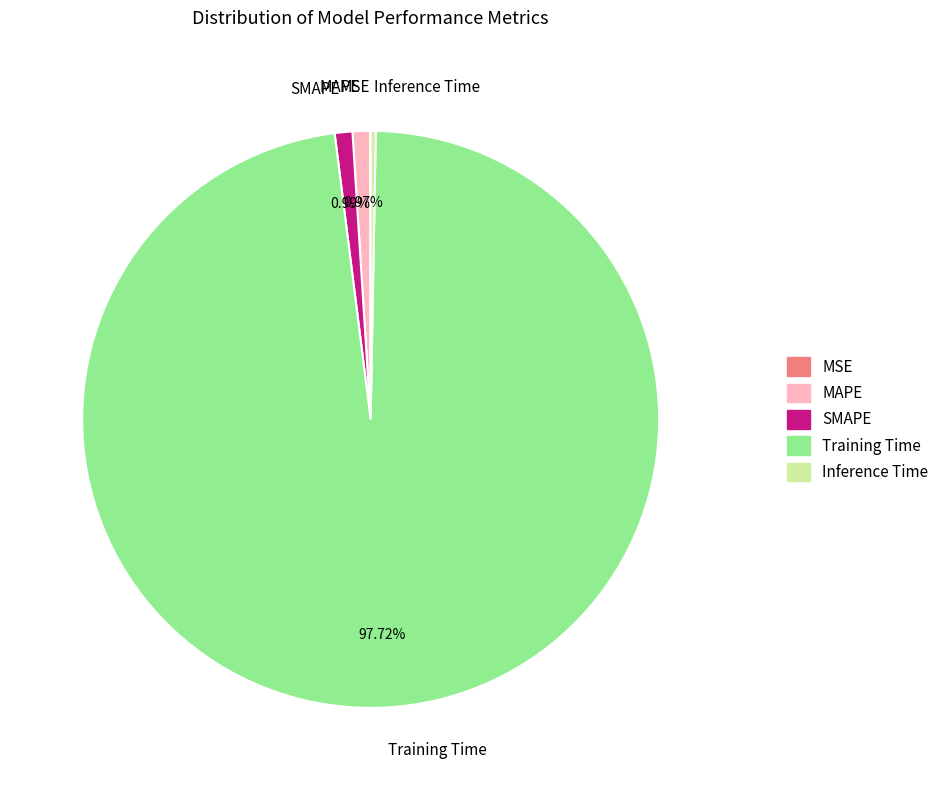

Which slice is the largest?

Training Time